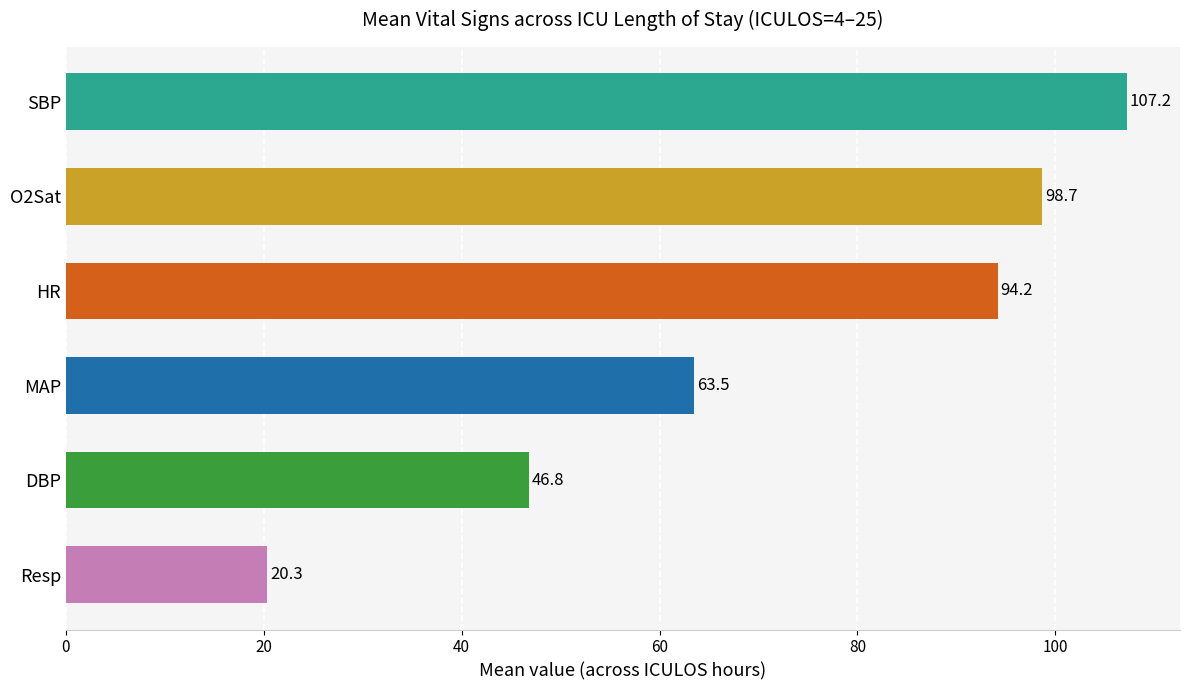

What is the sum of the values at DBP and SBP?

154.0